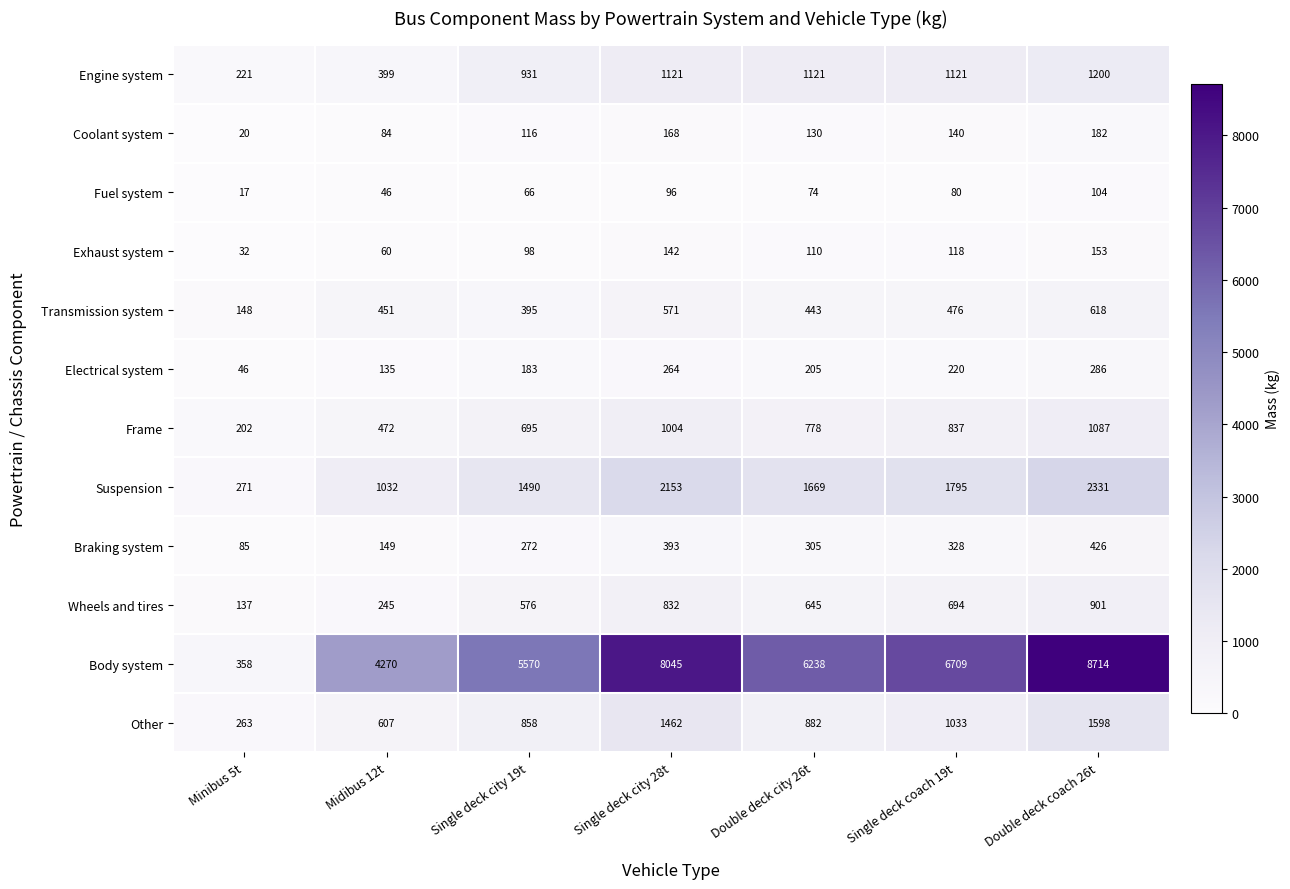

At which category is the sum across all series the highest?

Double deck coach 26t